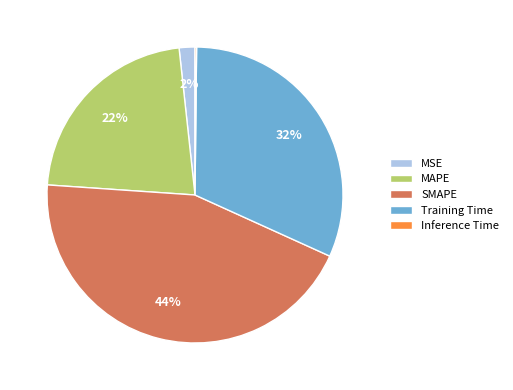

Which category has the biggest portion of the pie?

SMAPE